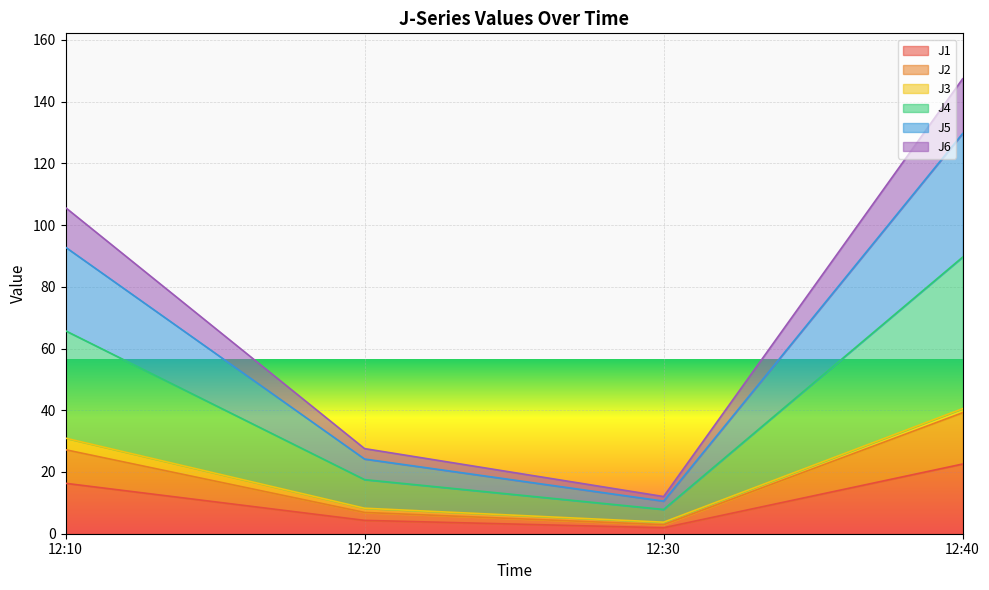

True or false: J1 has a value of 1.9 at 12:30.

True